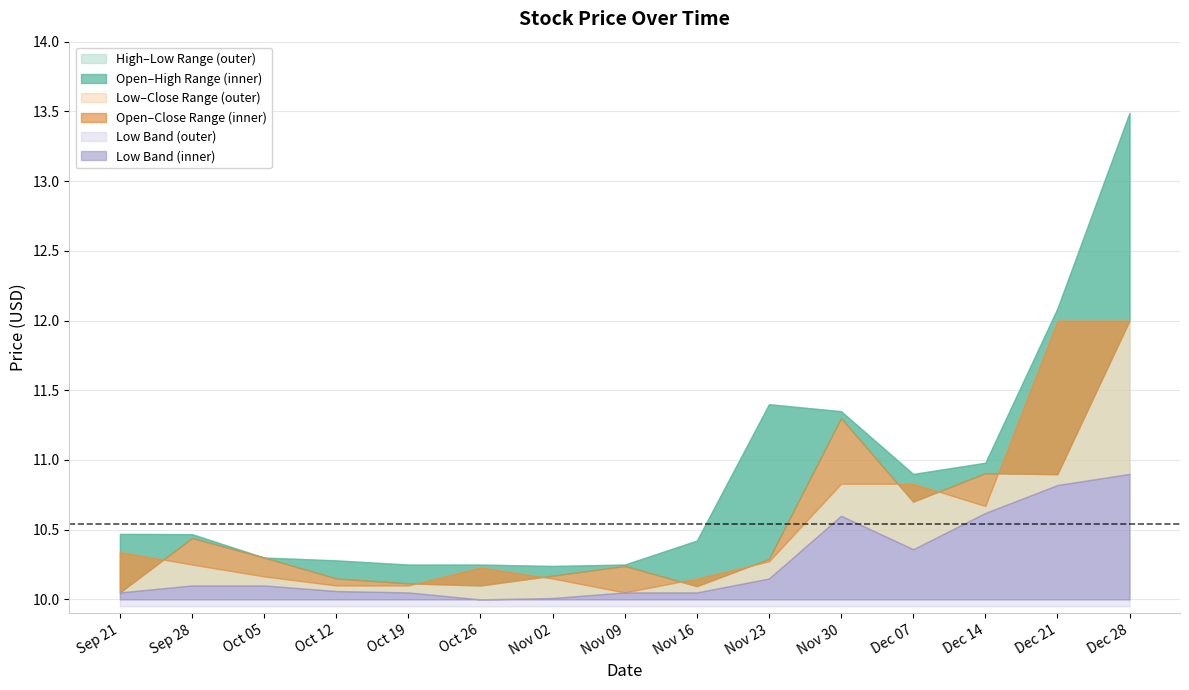

At which label does High reach its minimum?

2020-11-02